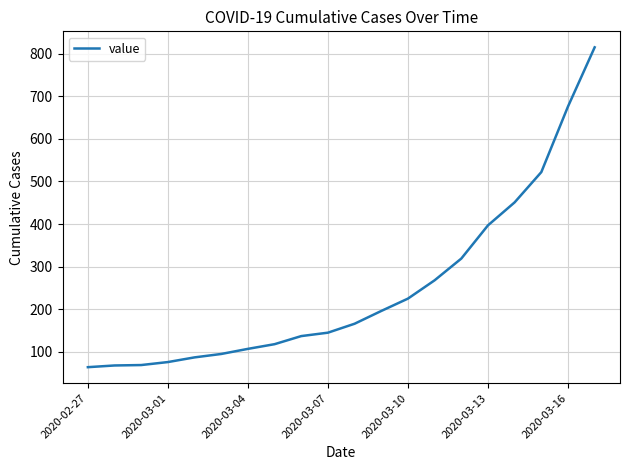

What is the difference between the maximum and minimum values?

751